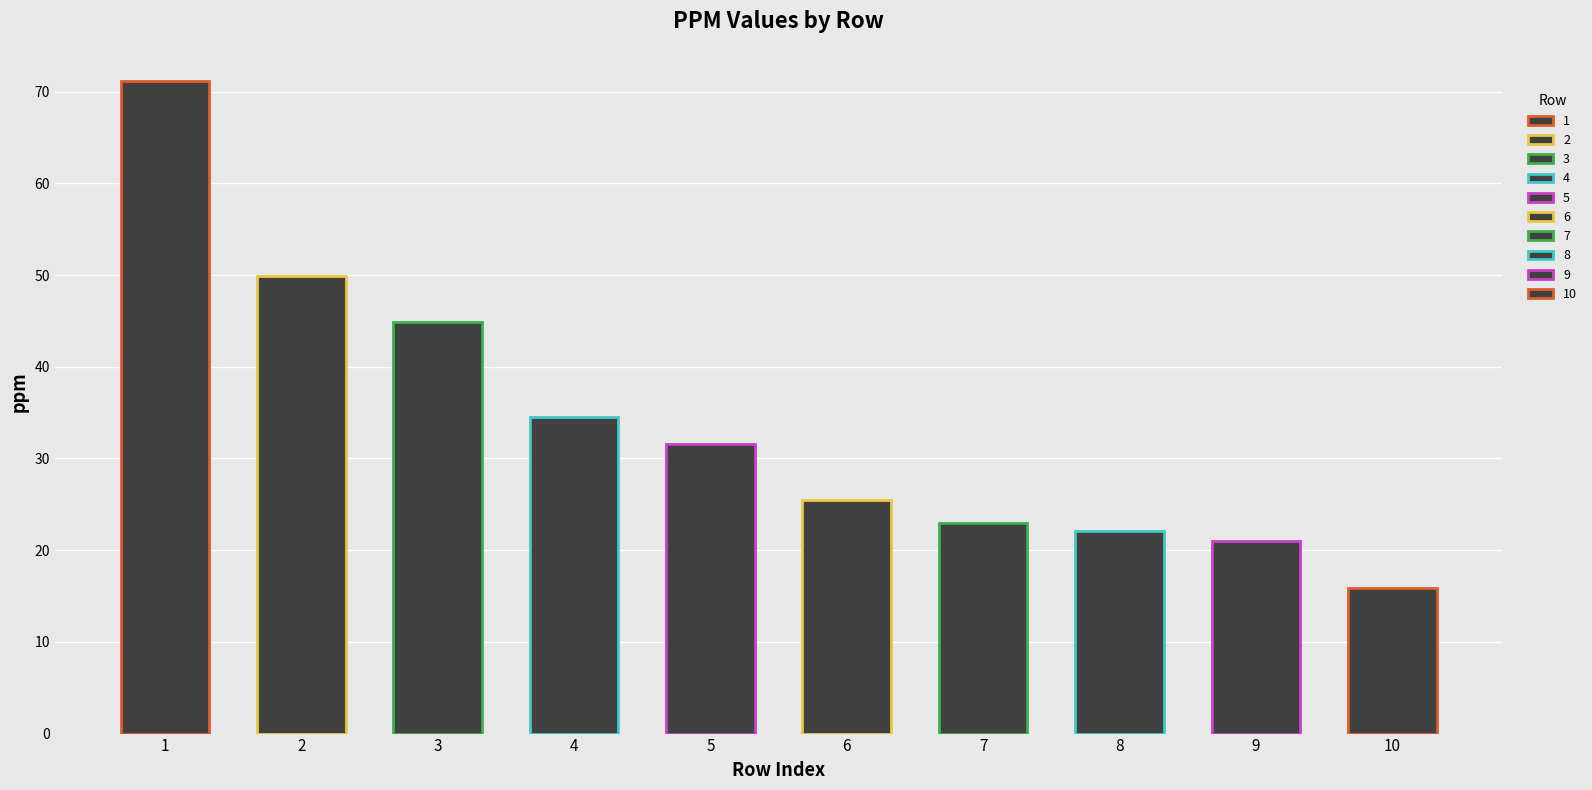

Where is the data nearest to the value 43?

3